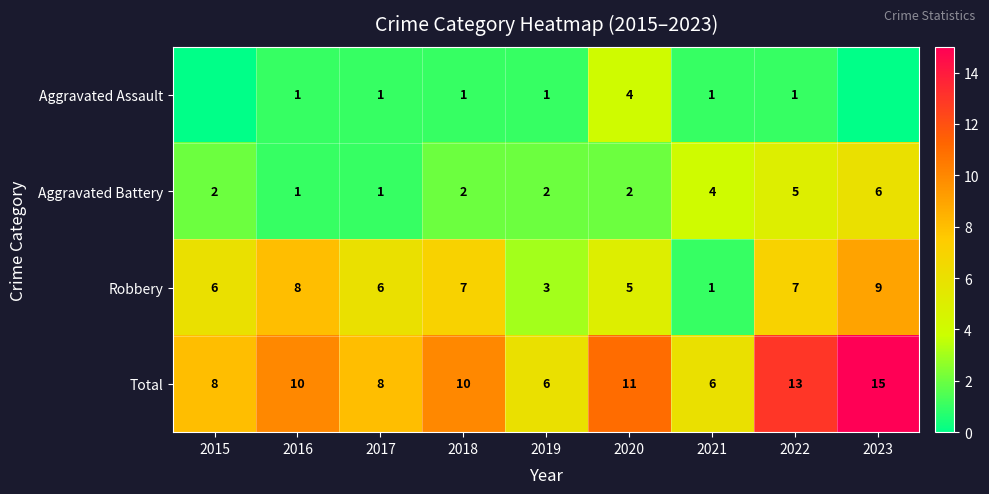

Which category has the lowest value in the Robbery series?

2021